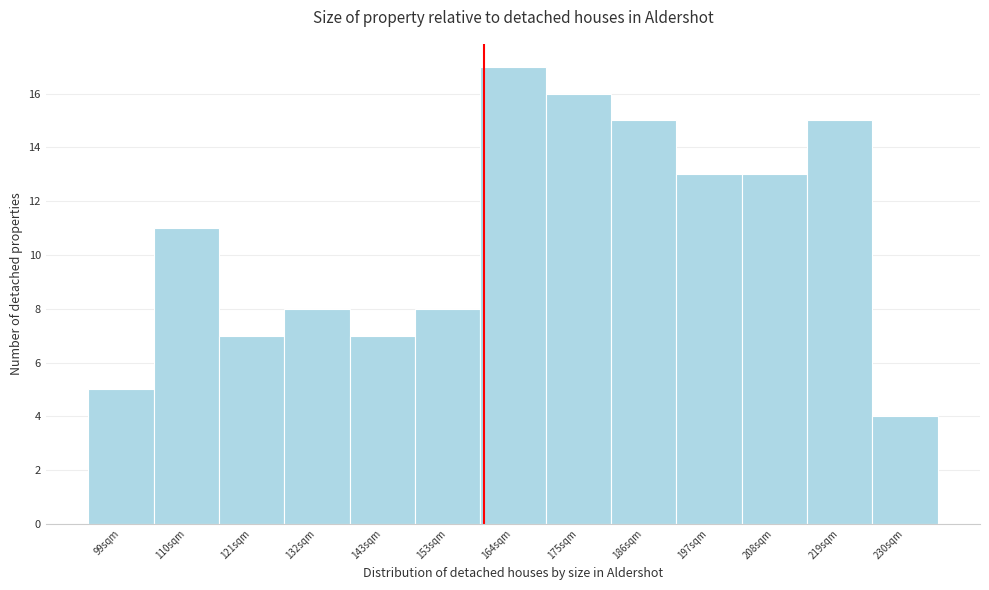

Reading left to right, extract all data points from this chart.

99sqm=5	110sqm=11	121sqm=7	132sqm=8	143sqm=7	153sqm=8	164sqm=17	175sqm=16	186sqm=15	197sqm=13	208sqm=13	219sqm=15	230sqm=4